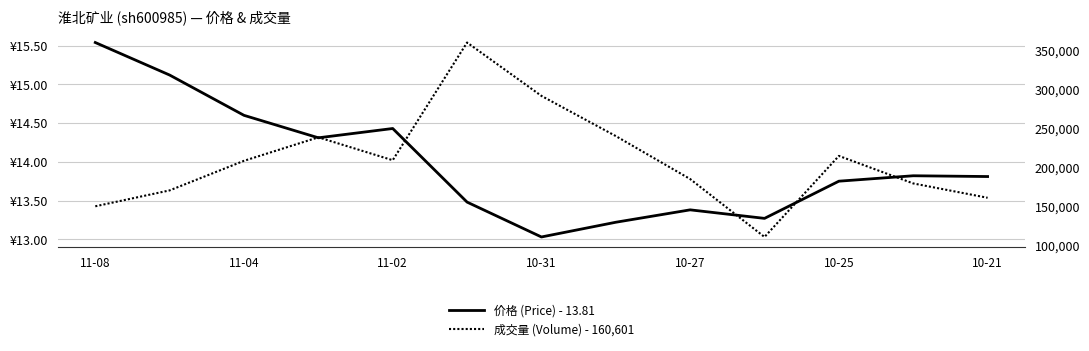

Reading right to left, extract all data points from this chart.

价格 (Price) - 13.81: 13.8	13.8	13.8	13.3	13.4	13.2	13.0	13.5	14.4	14.3	14.6	15.1	15.5
成交量 (Volume) - 160,601: 160601.0	179000.0	214337.0	110291.0	184638.0	239806.0	291357.0	359875.0	208802.0	238192.0	208042.0	170070.0	149665.0